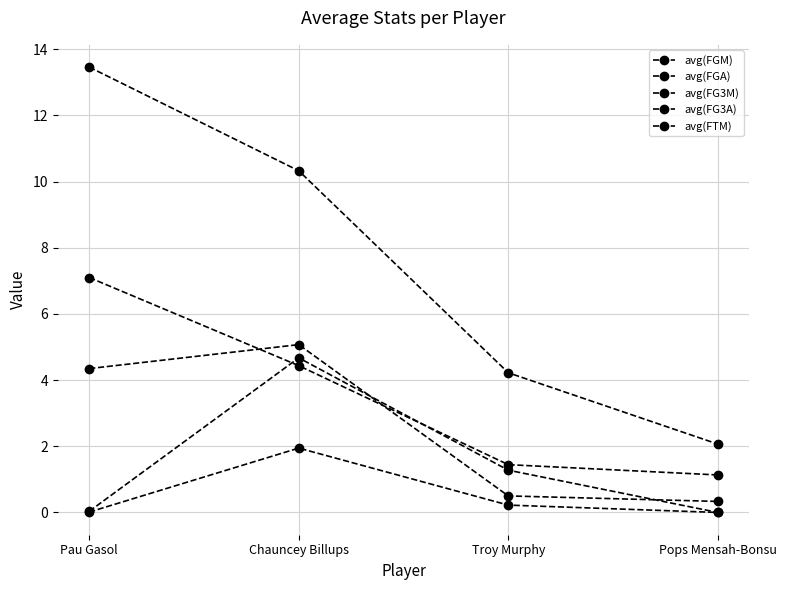

Reading left to right, what are all the values shown in this chart?

avg(FGM): 7.1	4.4	1.4	1.1
avg(FGA): 13.5	10.3	4.2	2.1
avg(FG3M): 0.0	1.9	0.2	0.0
avg(FG3A): 0.0	4.7	1.3	0.0
avg(FTM): 4.3	5.1	0.5	0.3